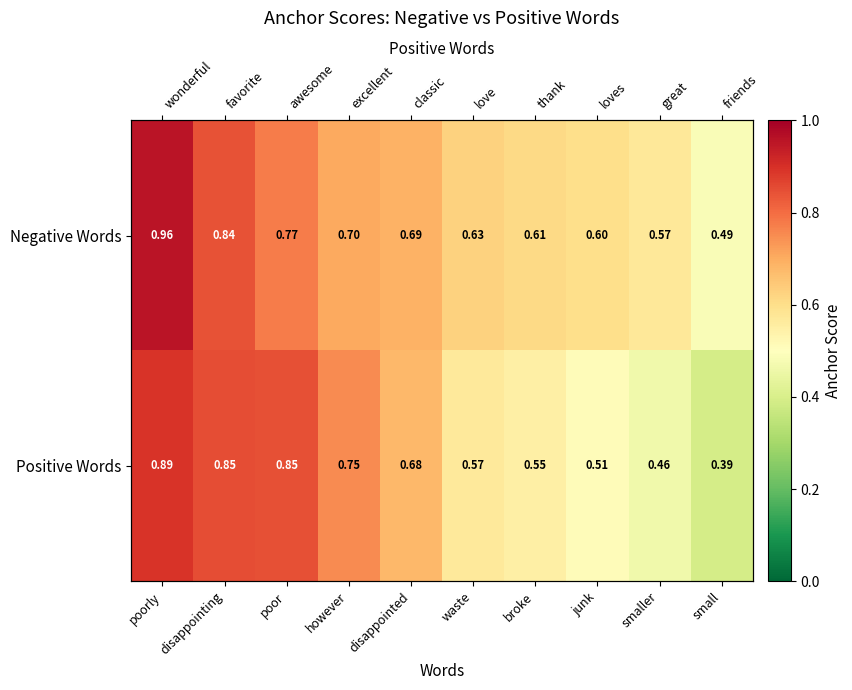

Is it true that Negative Words equals 1.5 at disappointing?

False